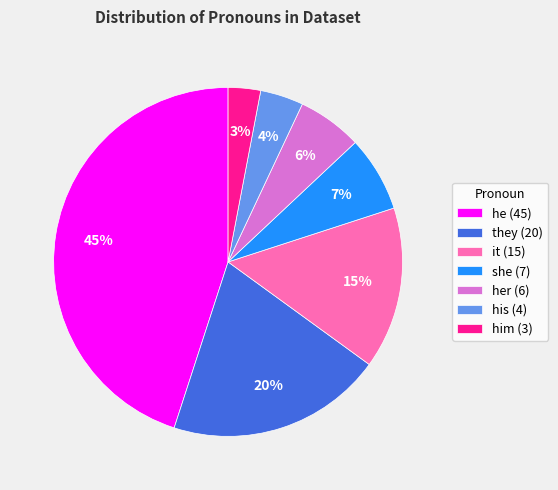

Does she (7) account for over 50% of the chart?

No